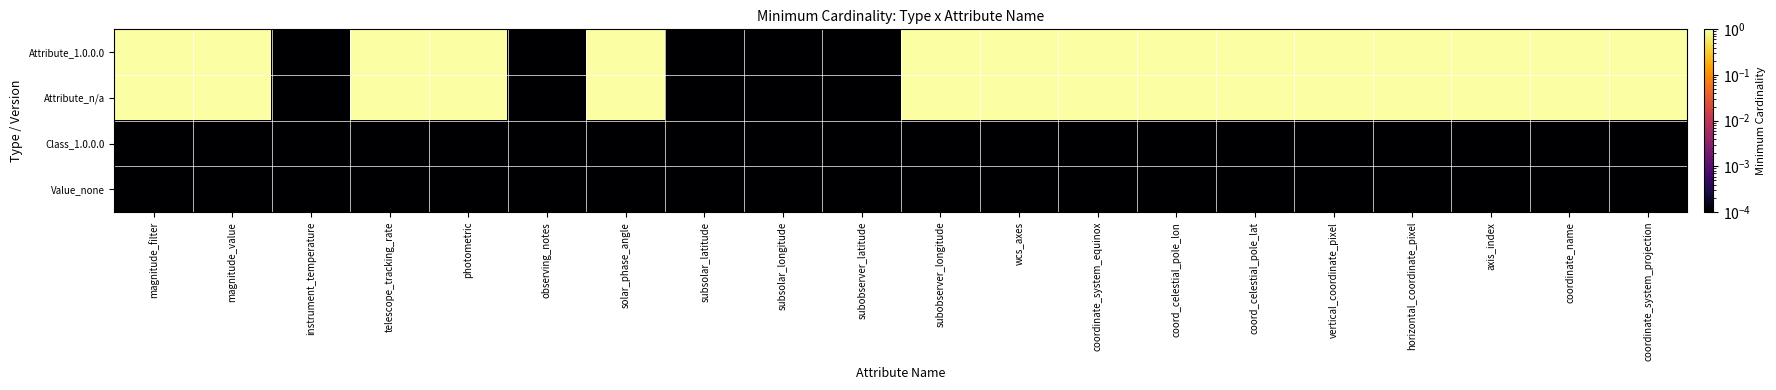

What is the spread (max minus min) of values at wcs_axes?

1.0